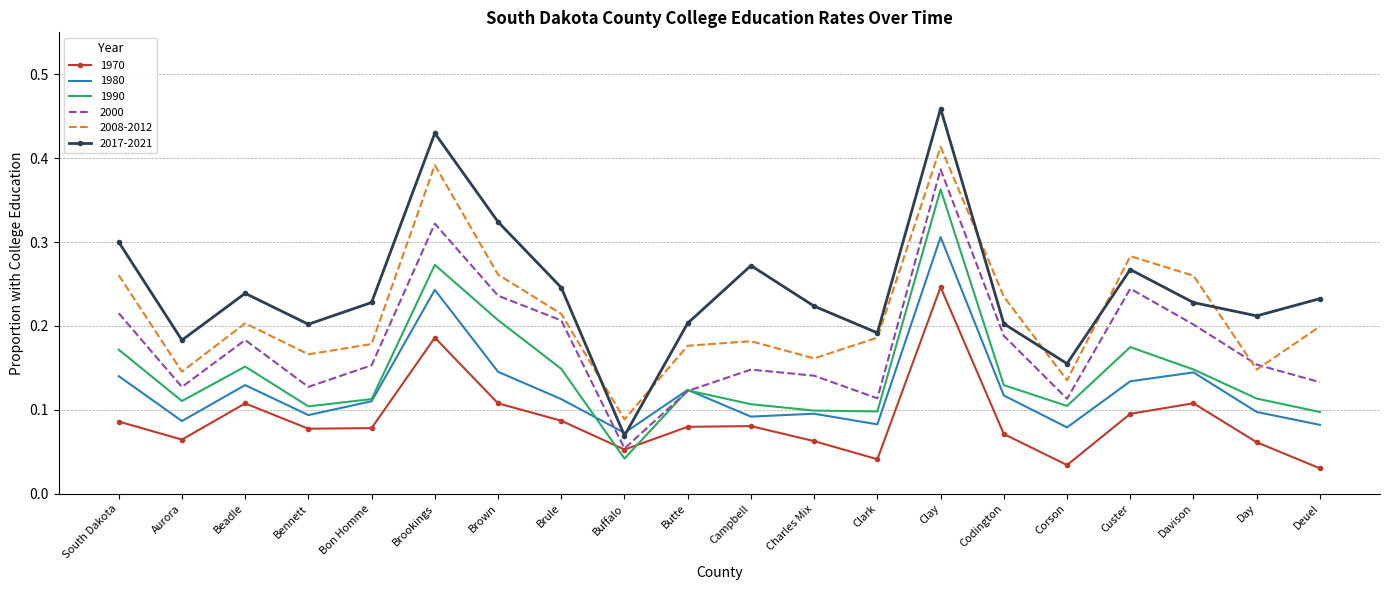

The 1970 series shows 0.1 at Aurora. True or false?

True